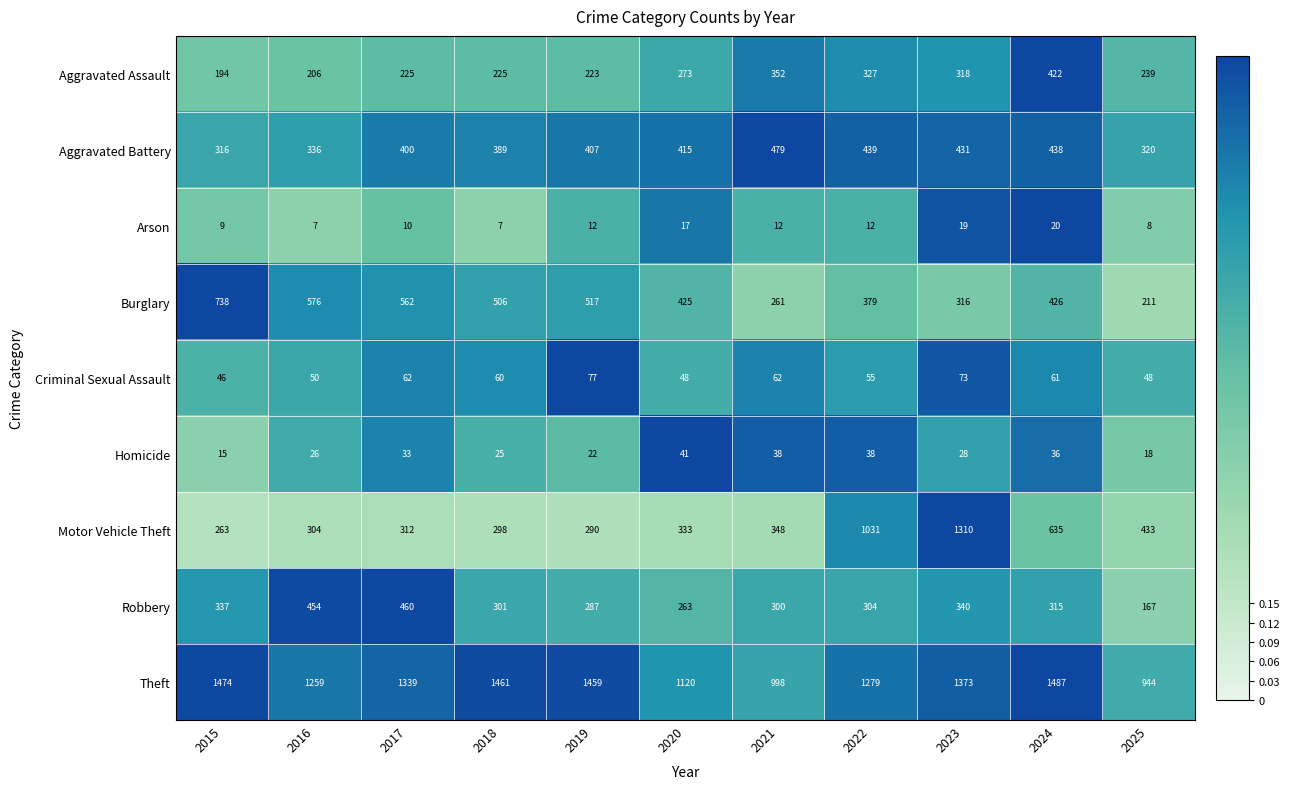

The value of Arson at 2020 is 9. True or false?

False